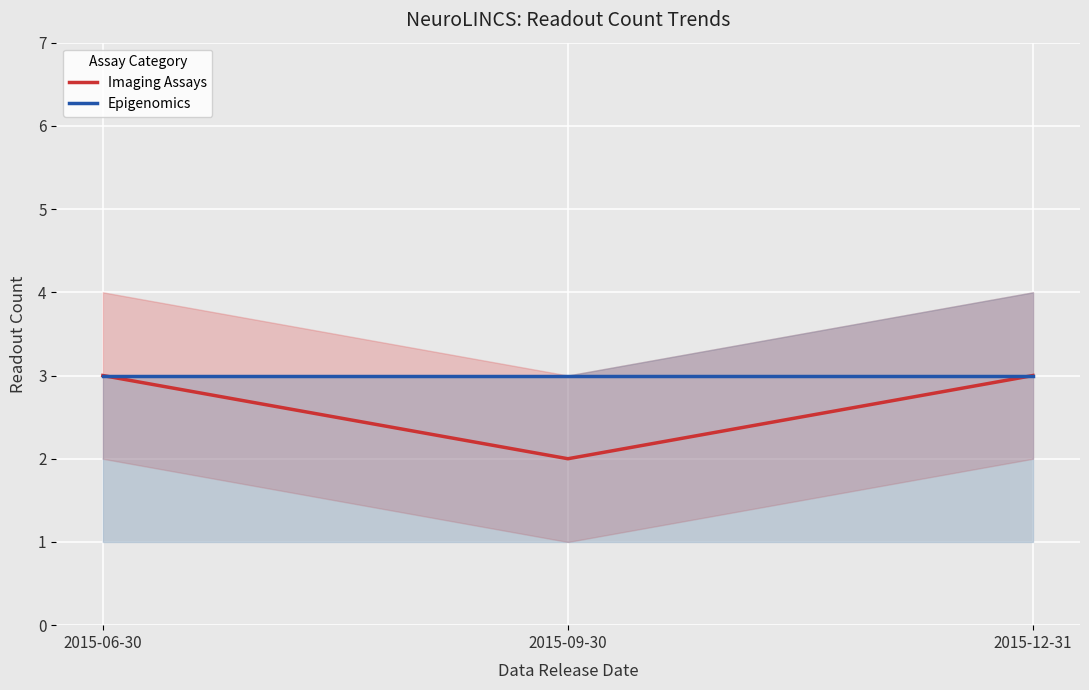

How many Imaging Assays values are between 2 and 3?

3